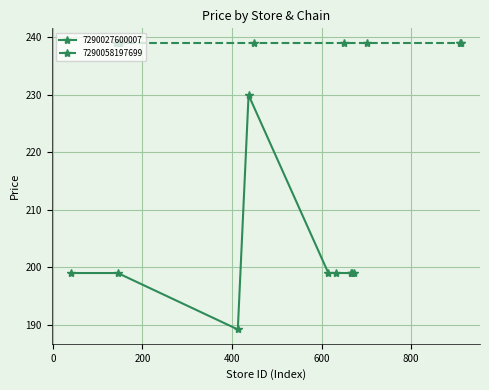

The value at 7 is 278.0. True or false?

False